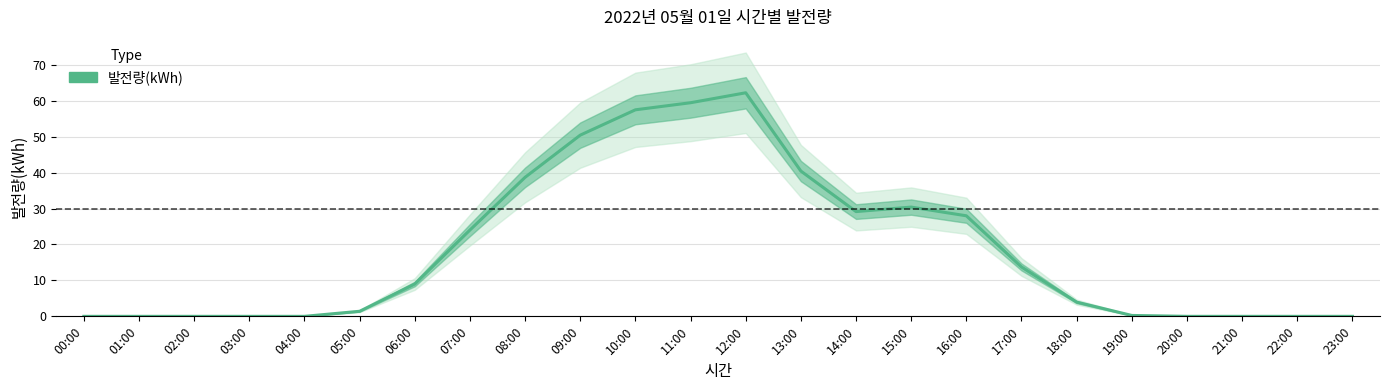

List the labels in order of value, smallest first.

00:00, 01:00, 02:00, 03:00, 04:00, 20:00, 21:00, 22:00, 23:00, 19:00, 05:00, 18:00, 06:00, 17:00, 07:00, 16:00, 14:00, 15:00, 08:00, 13:00, 09:00, 10:00, 11:00, 12:00